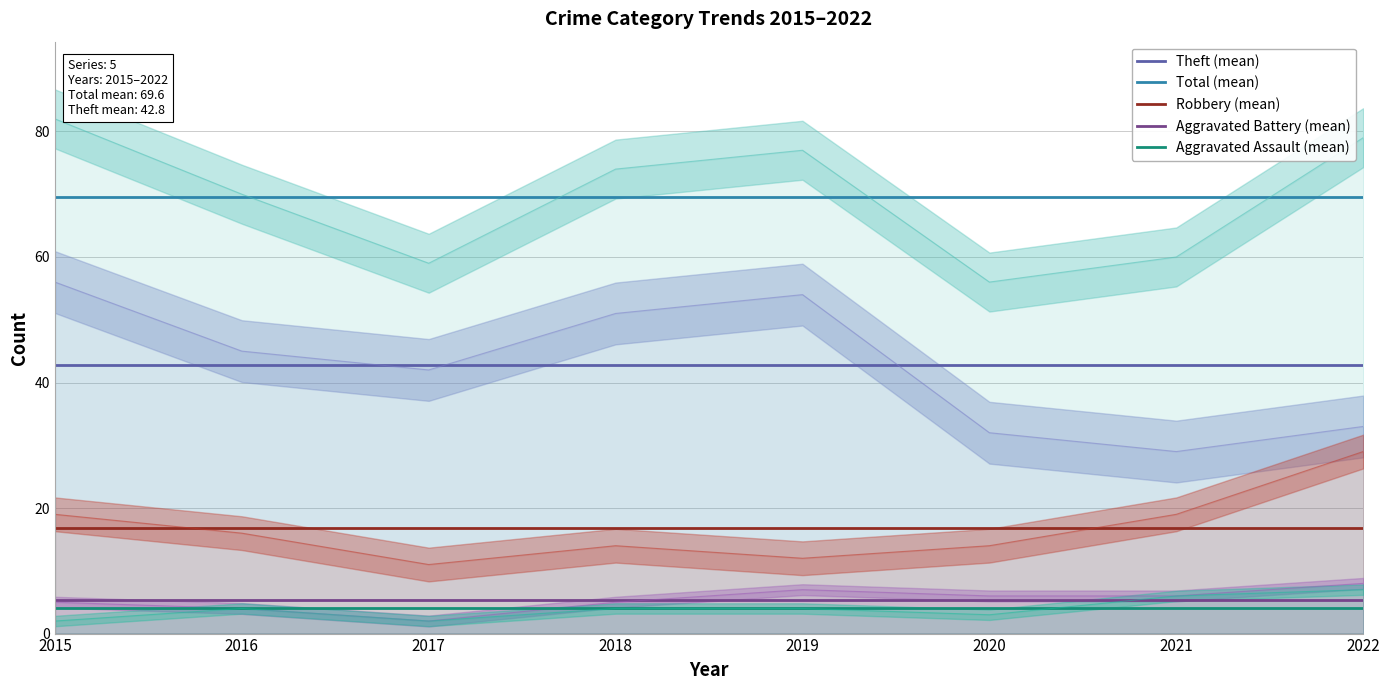

The Aggravated Assault (mean) series shows 4.0 at 2017. True or false?

True